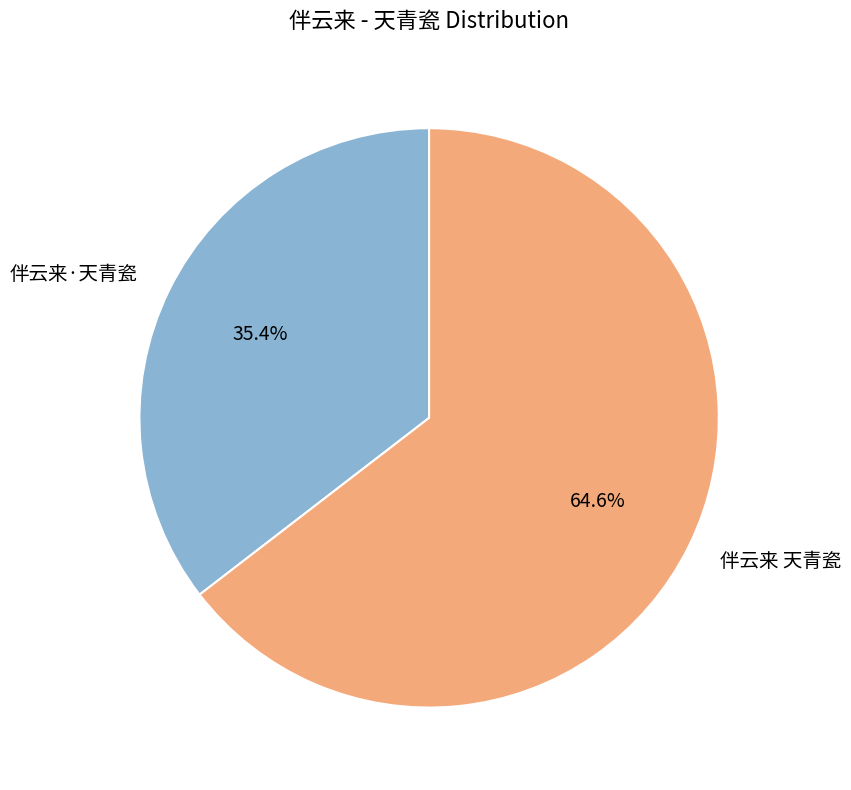

To the nearest percent, what portion does 伴云来·天青瓷 represent?

35%